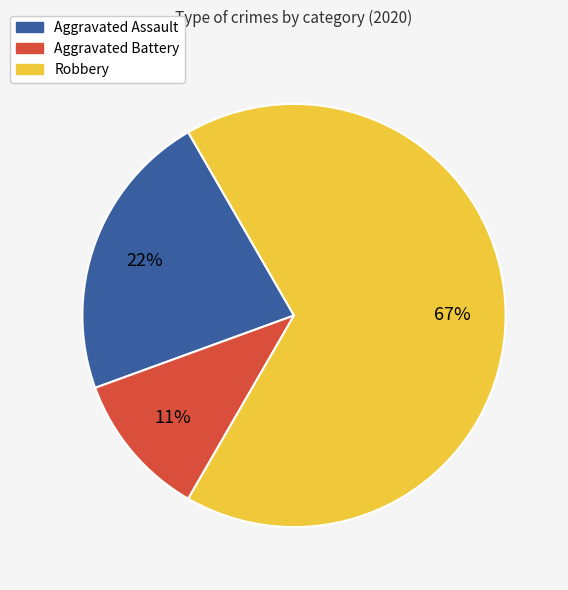

Count the number of slices in the pie.

3